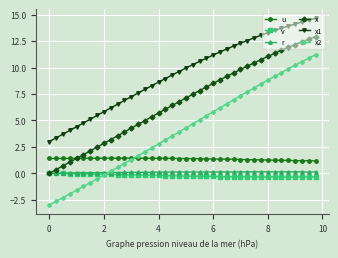

What is the value of the x1 point at the 1st from the left?

3.0